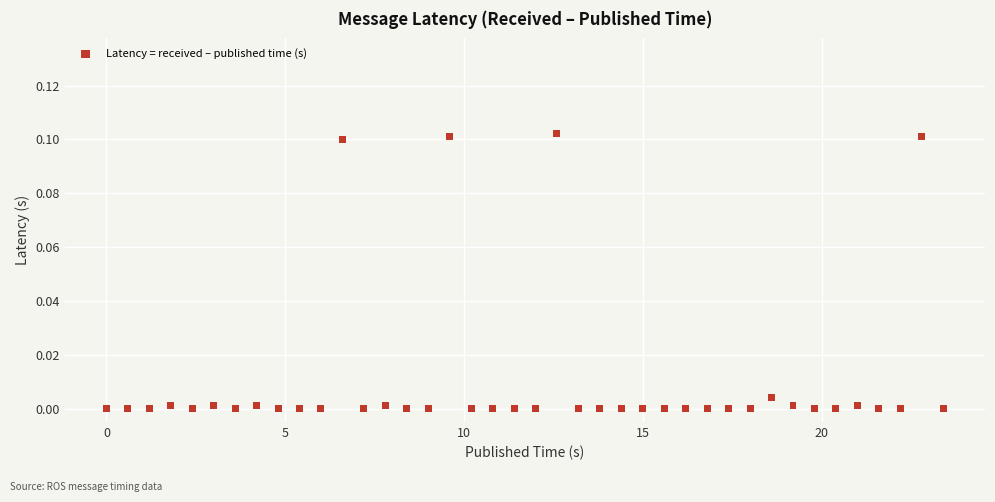

What is the range of X values (max minus min)?

23.4